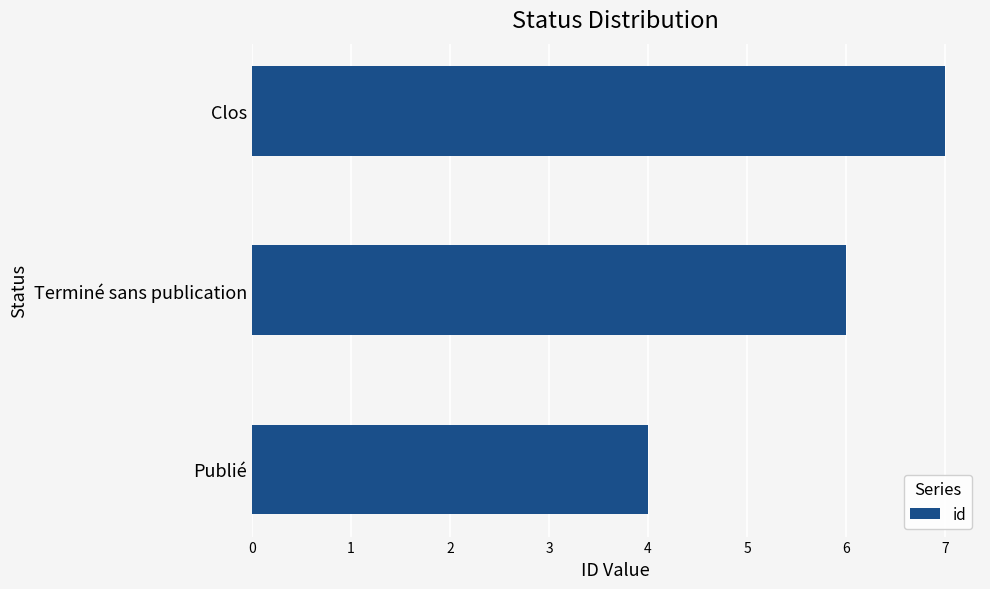

What is the difference between the maximum and minimum values?

3